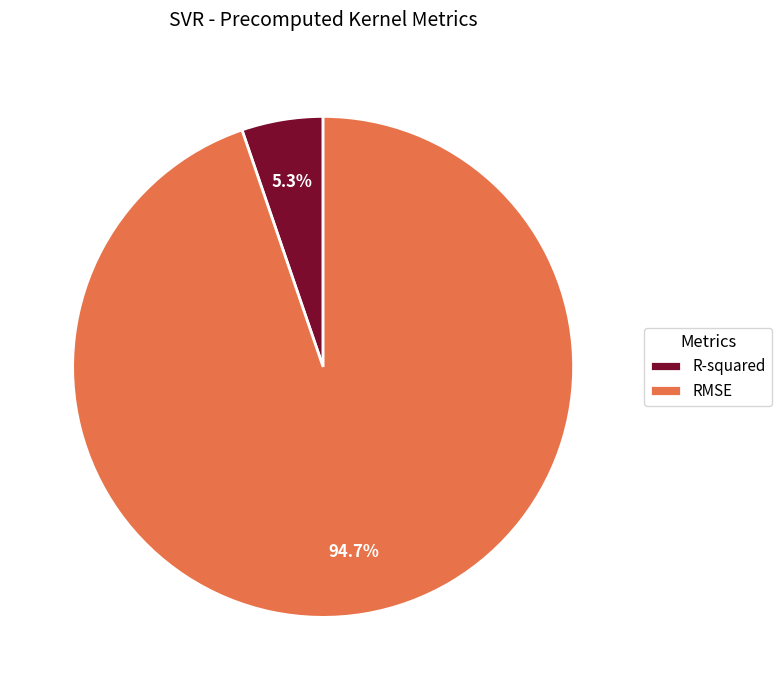

Combined, what portion of the pie is RMSE and R-squared?

100.0%